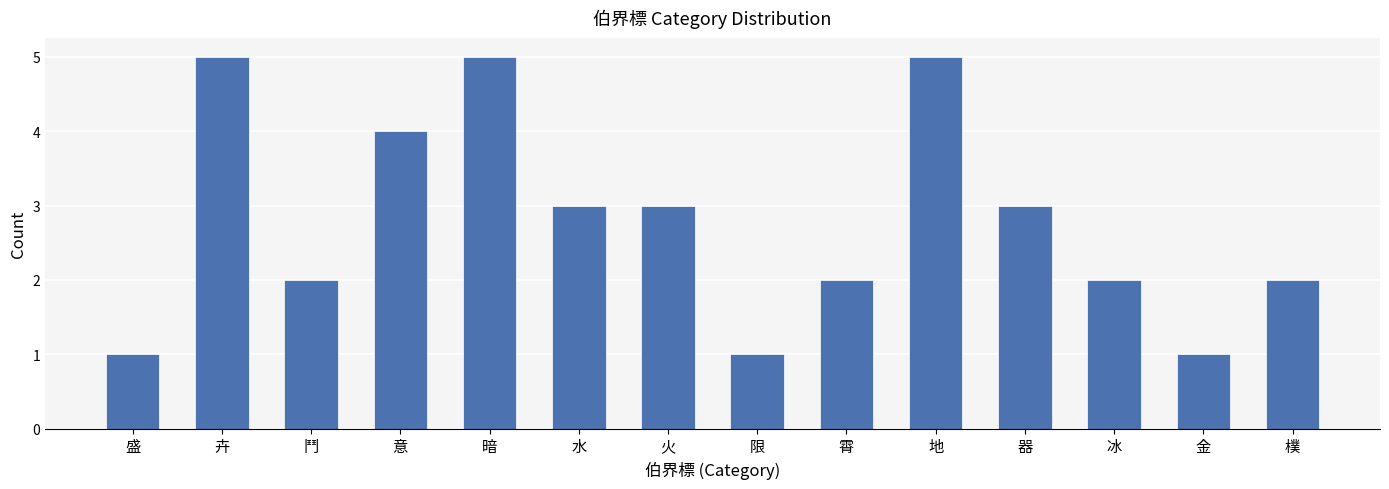

What position from the left is 金?

13